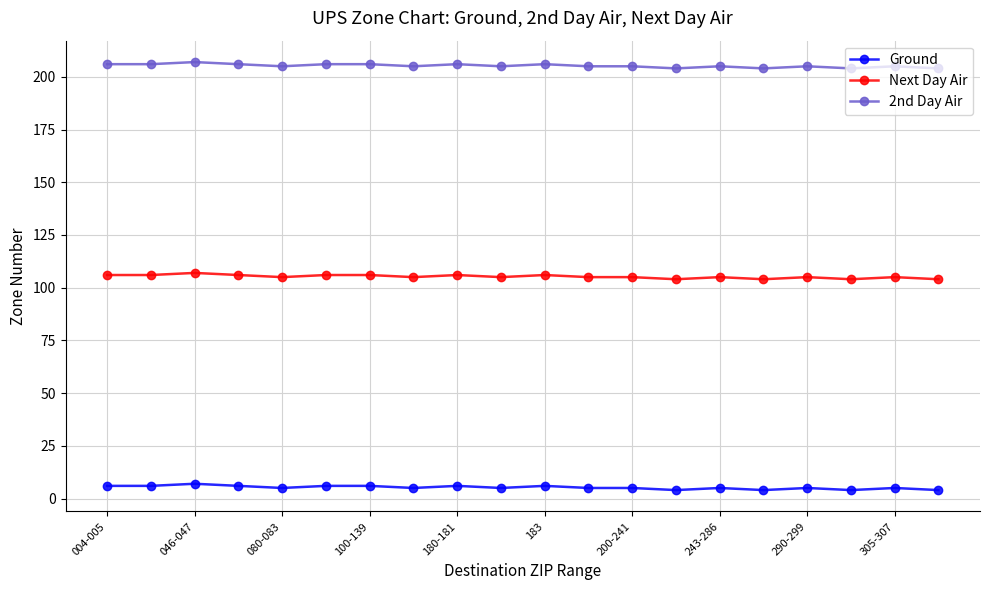

What is the minimum value for Next Day Air?

104